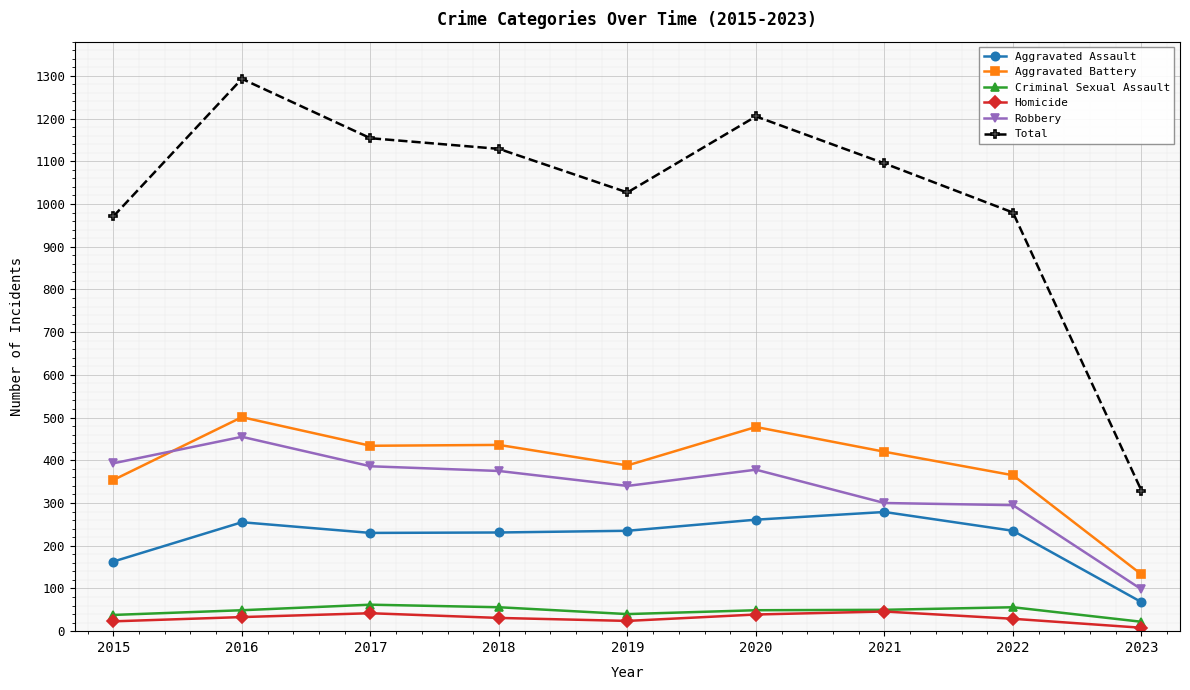

True or false: Aggravated Assault has more than 0 points higher than both neighbors.

True